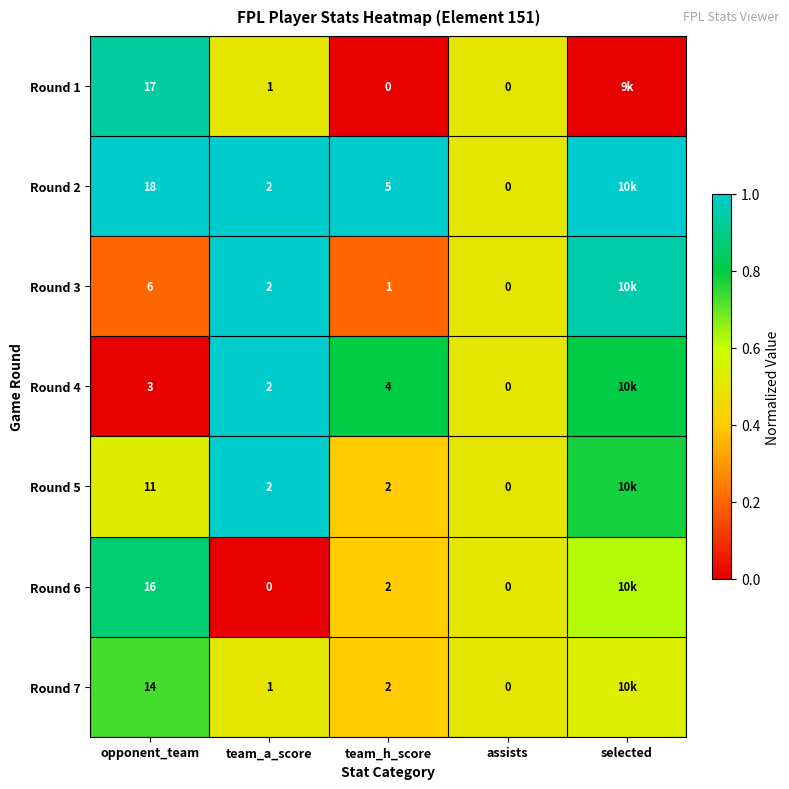

What value does the Round 1 series have at assists?

0.5